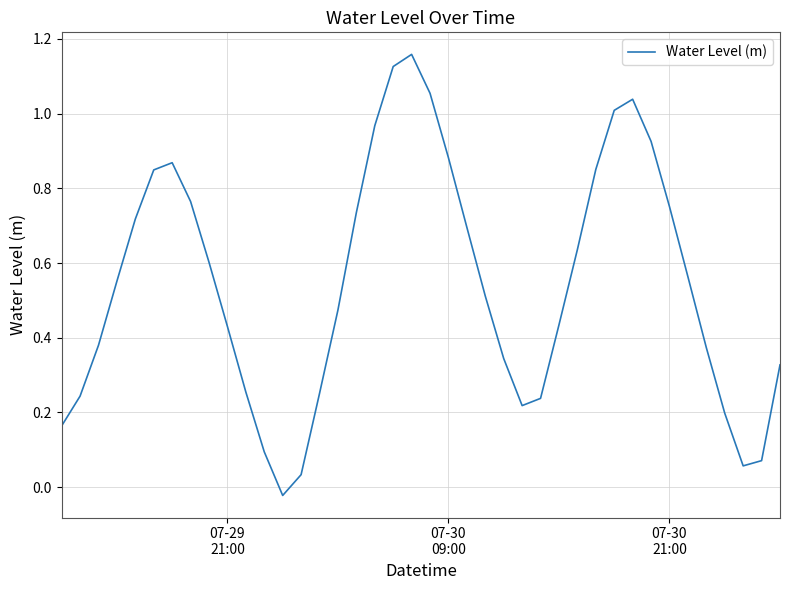

What is the difference between the maximum and second lowest values?

1.1